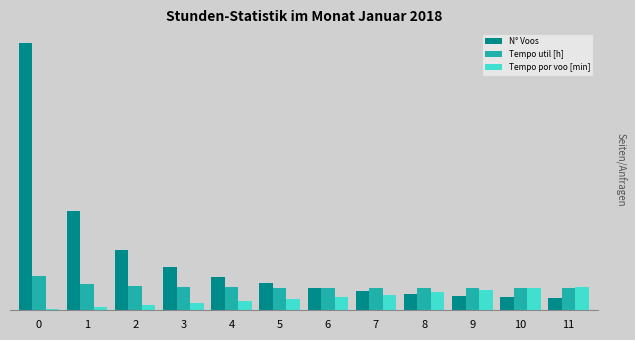

What is the value of the Tempo por voo [min] bar at the 4th from the left?

32.5